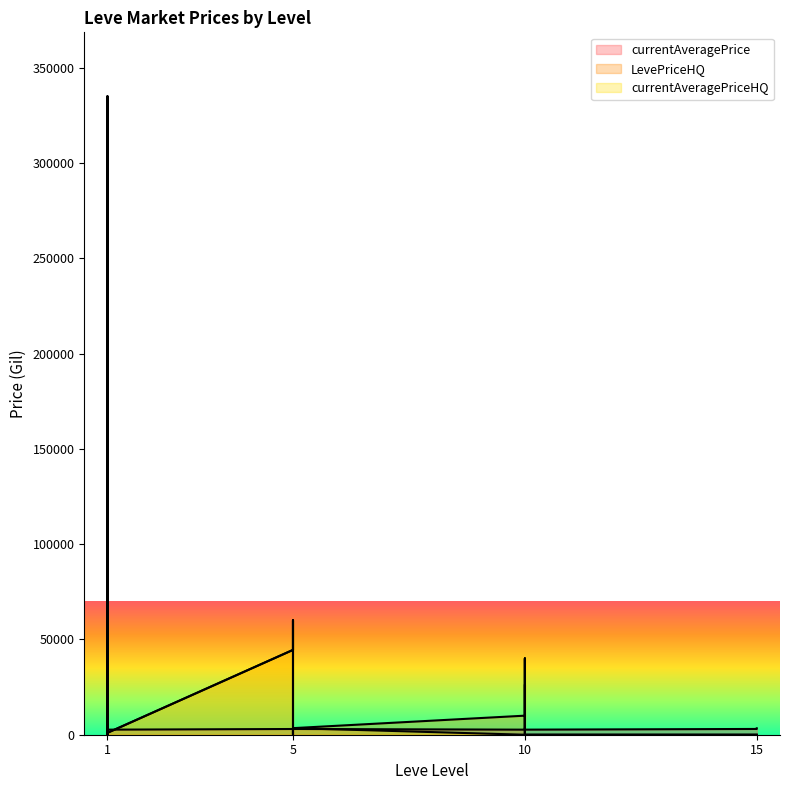

What is the total value across all series at 10?

12657